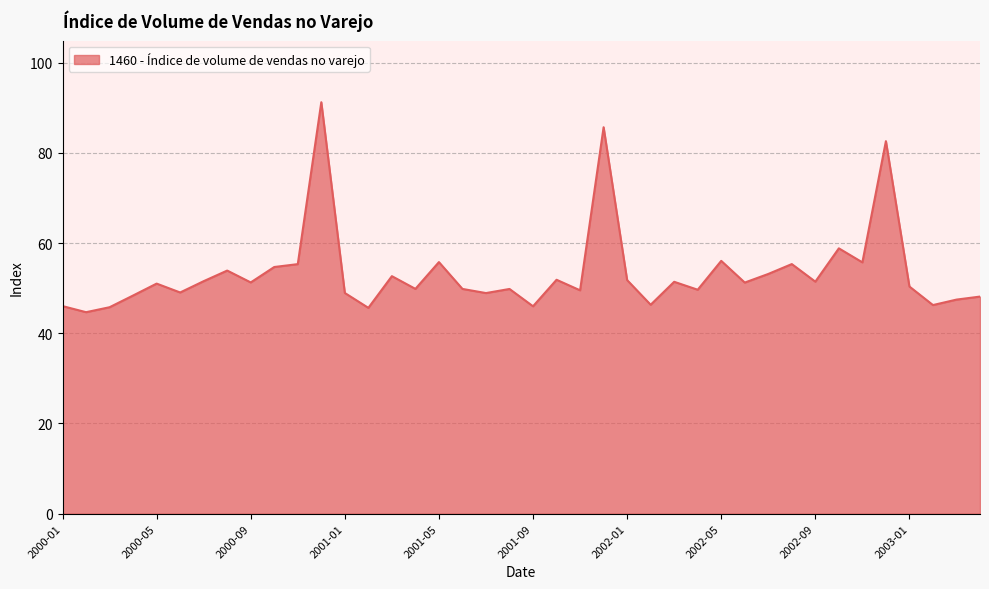

What is the minimum value shown in the chart?

44.7